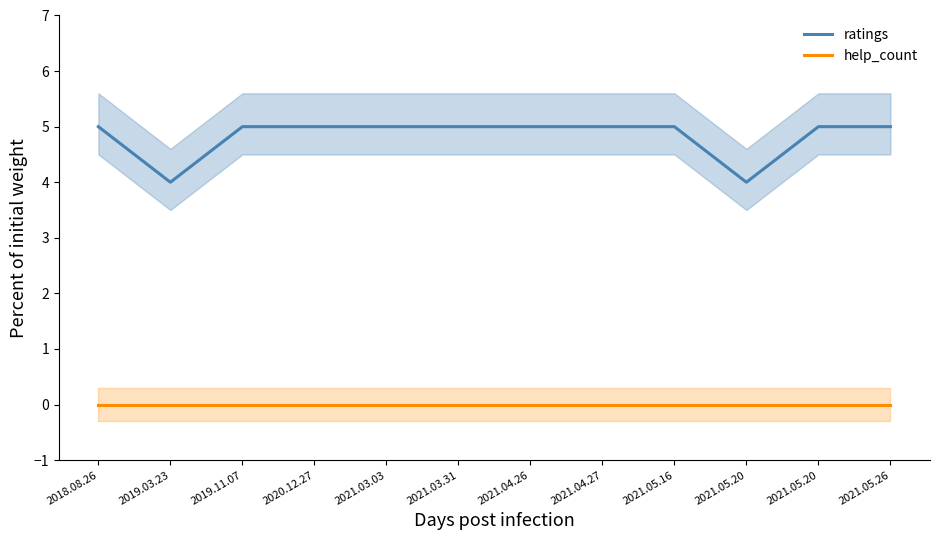

True or false: help_count and ratings intersect in this chart.

False